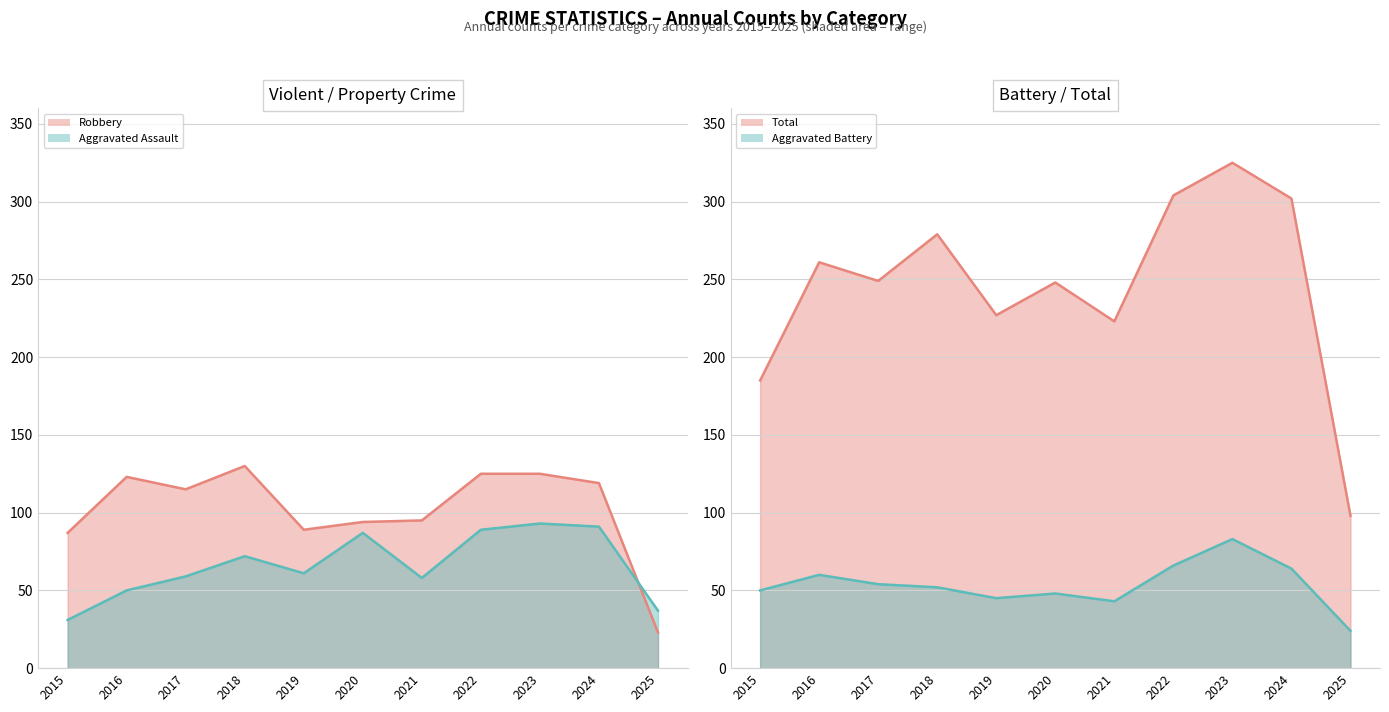

Which series ends up on top after the final intersection of Robbery and Aggravated Battery?

Aggravated Battery